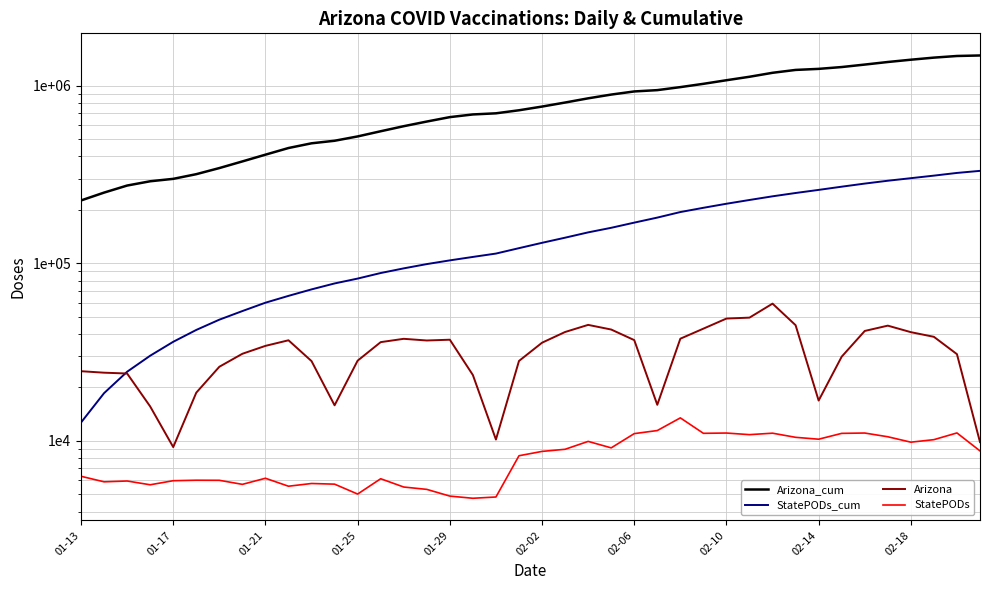

Which category has the highest value across all series?

39